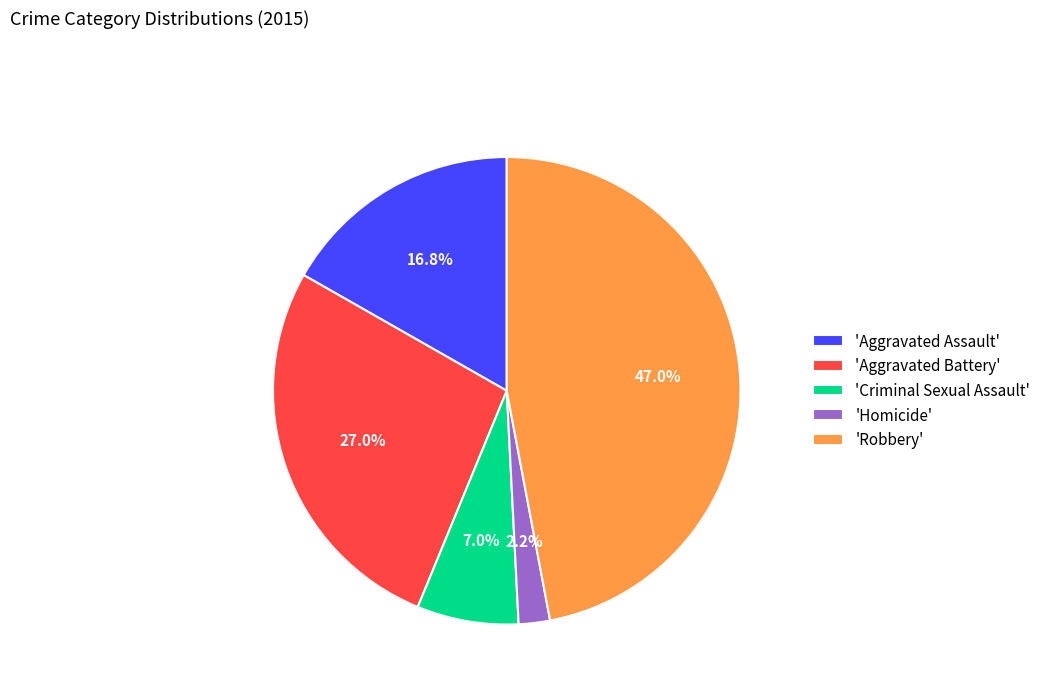

Which category has the biggest portion of the pie?

'Robbery'